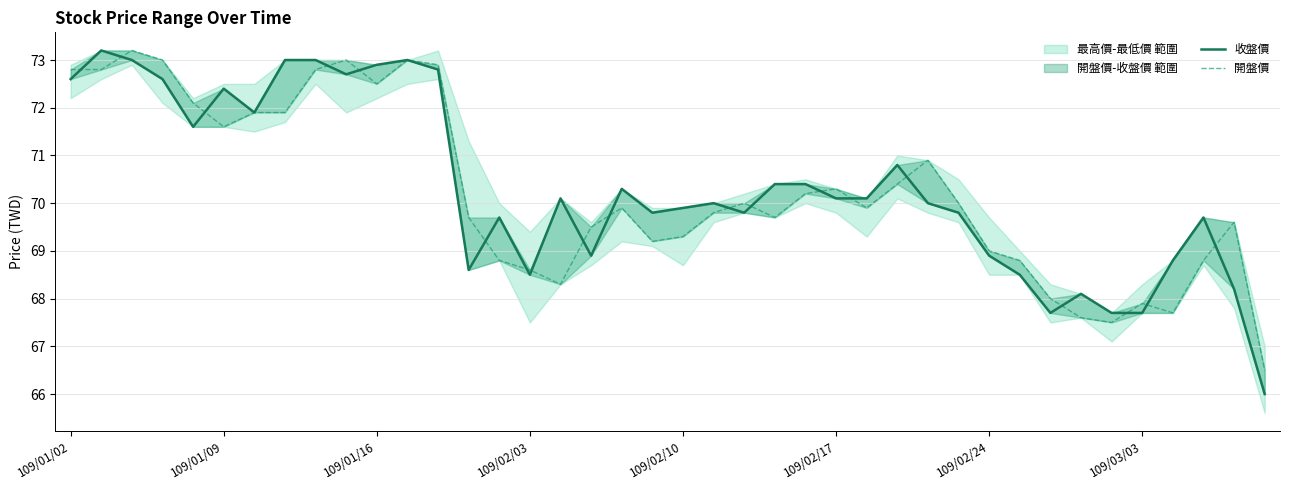

What is the smallest value displayed?

66.0